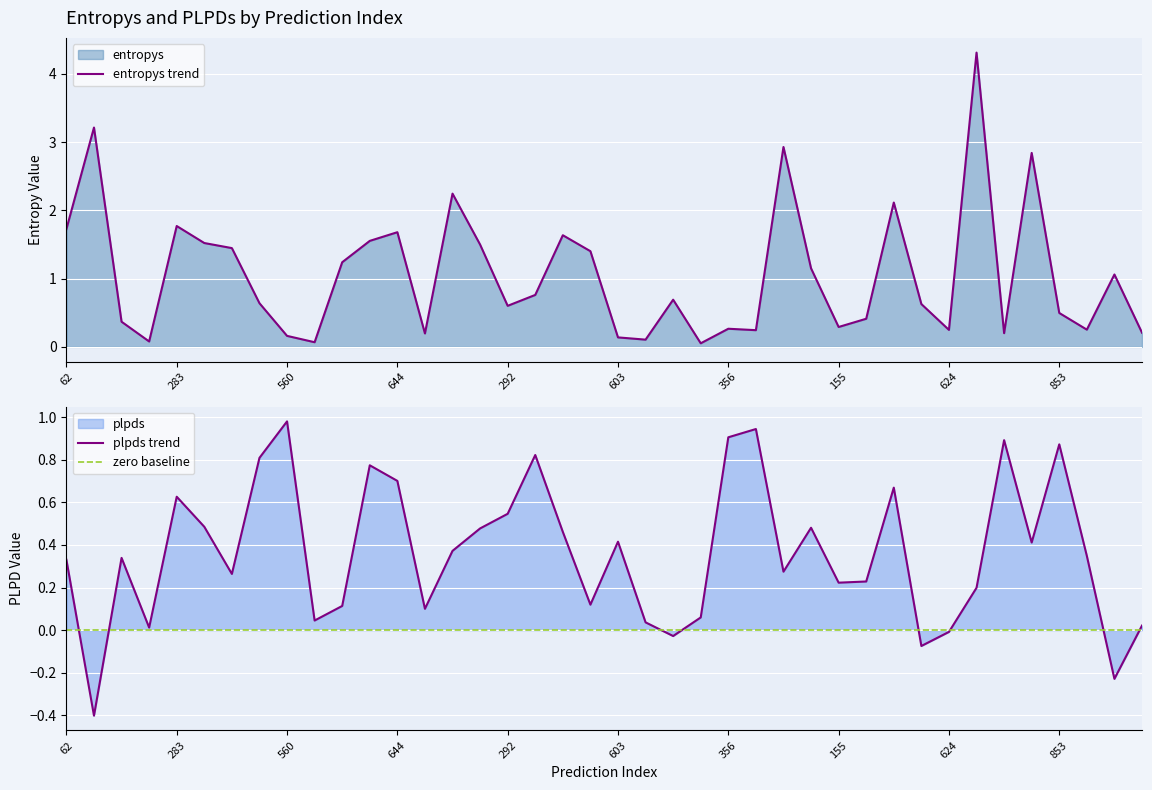

Does the chart display data point markers on the line(s)?

No